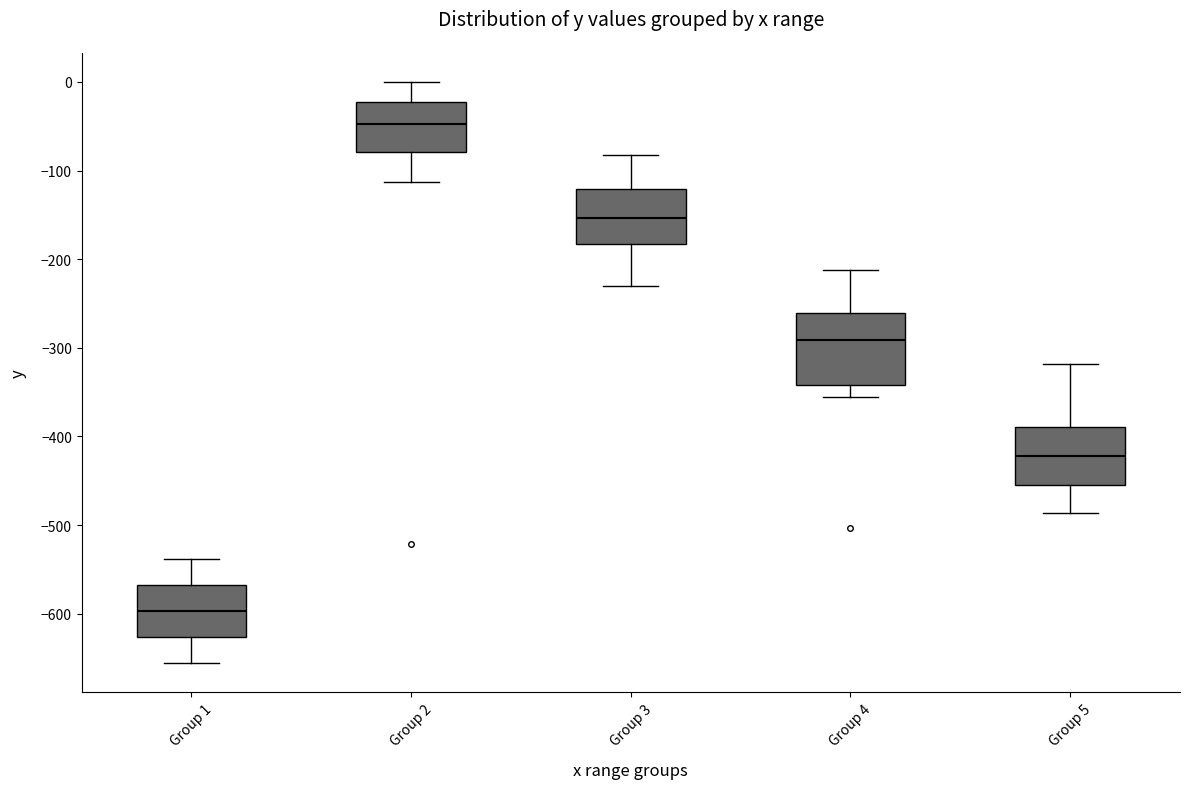

Reading left to right, transcribe this box plot: for each box, give where its median line is, the range the box spans, and where its two whiskers end, as read against the y-axis. The values are not printed on the chart, so give them approximately, as read against the axis.

Group 1: median -600, box -630 to -570, whiskers -660 to -540
Group 2: median -50, box -80 to -20, whiskers -110 to 0
Group 3: median -150, box -180 to -120, whiskers -230 to -80
Group 4: median -290, box -340 to -260, whiskers -360 to -210
Group 5: median -420, box -450 to -390, whiskers -490 to -320